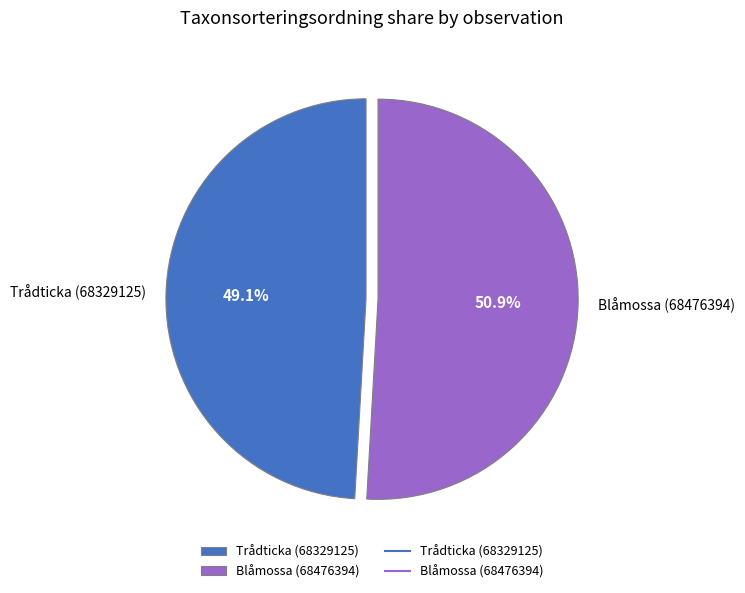

Does Blåmossa (68476394) account for over 50% of the chart?

Yes